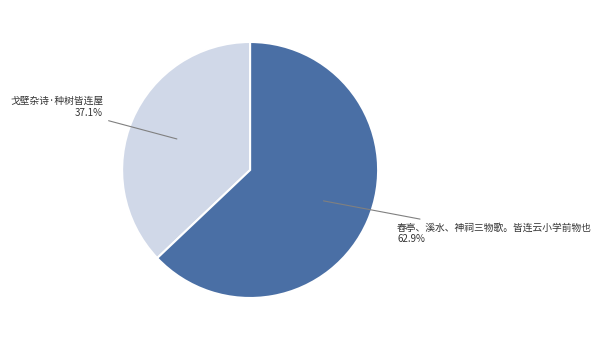

Is there any slice that represents more than half of the pie?

Yes